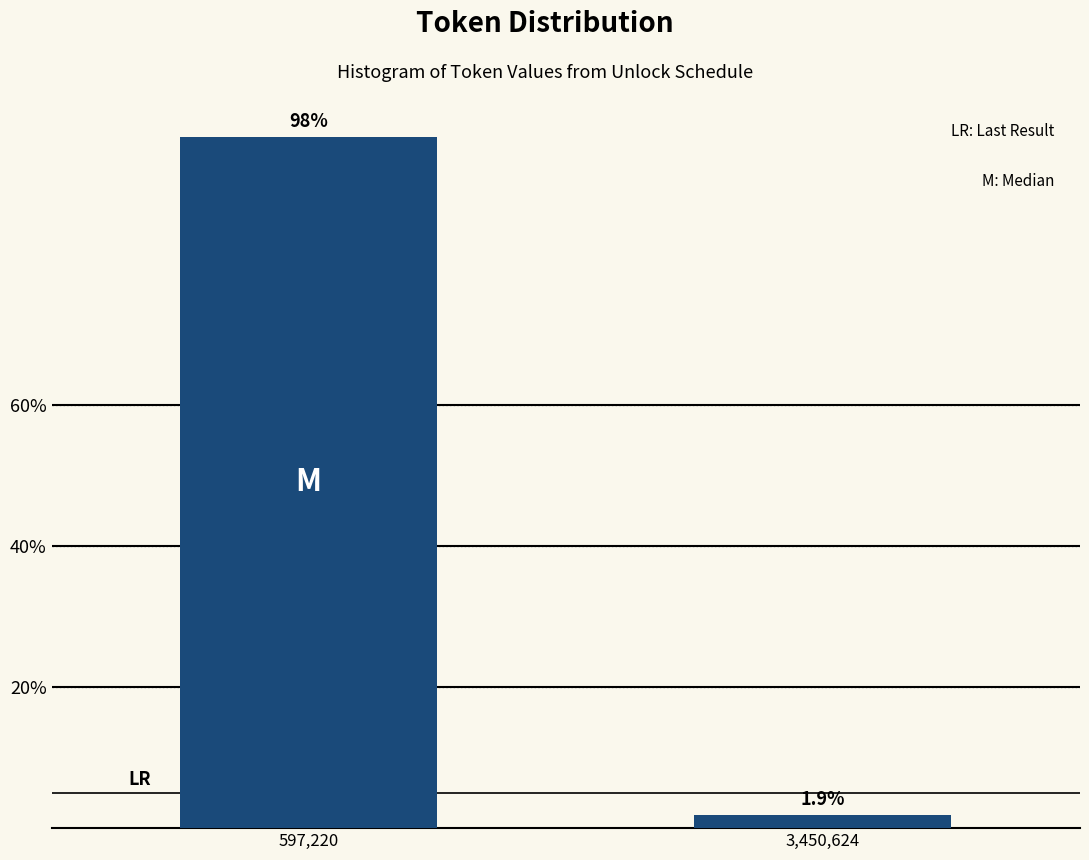

Reading left to right, extract all data points from this chart.

597,220=98.1	3,450,624=1.9